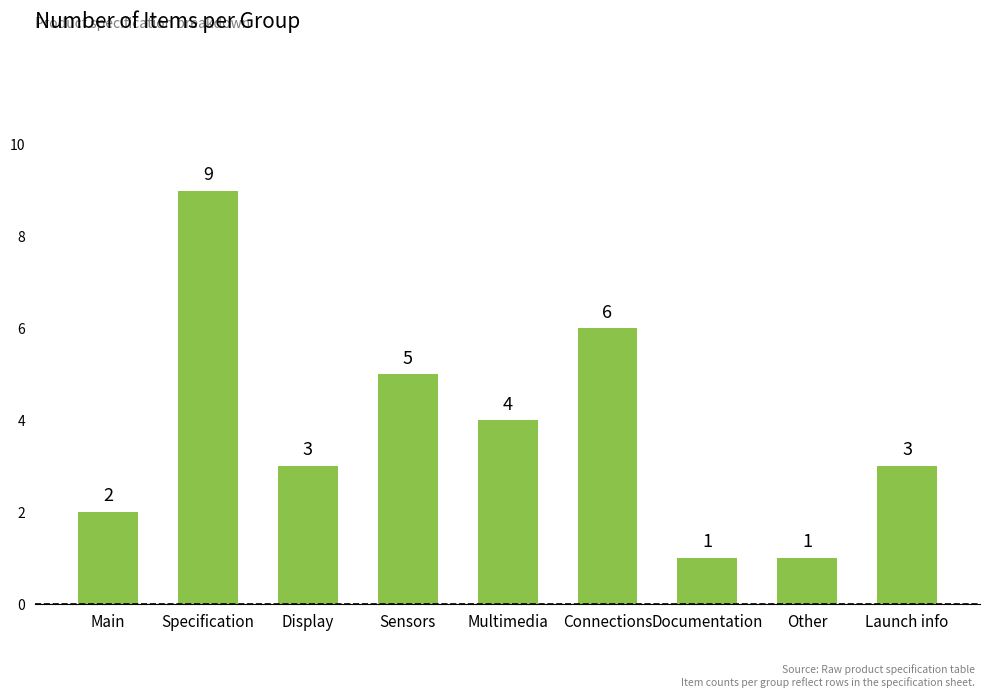

What is the average value?

4